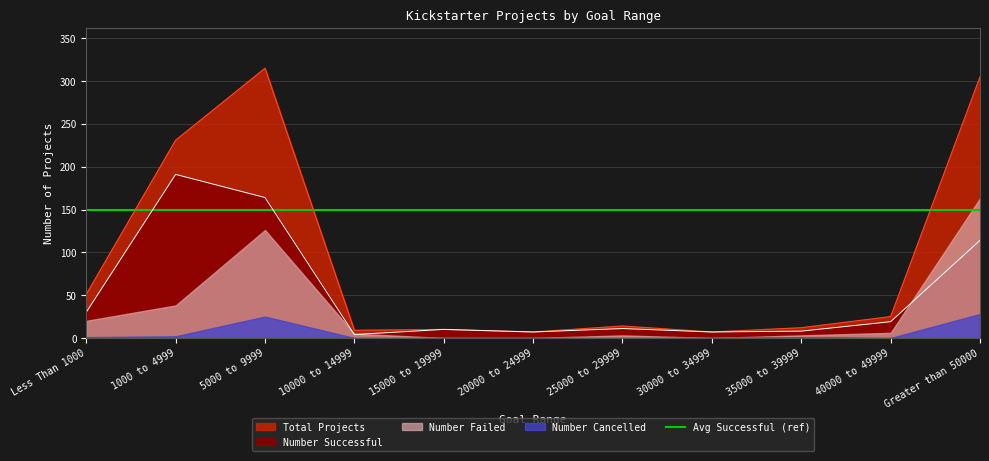

True or false: Number Successful has more than 0 interior local peaks.

True